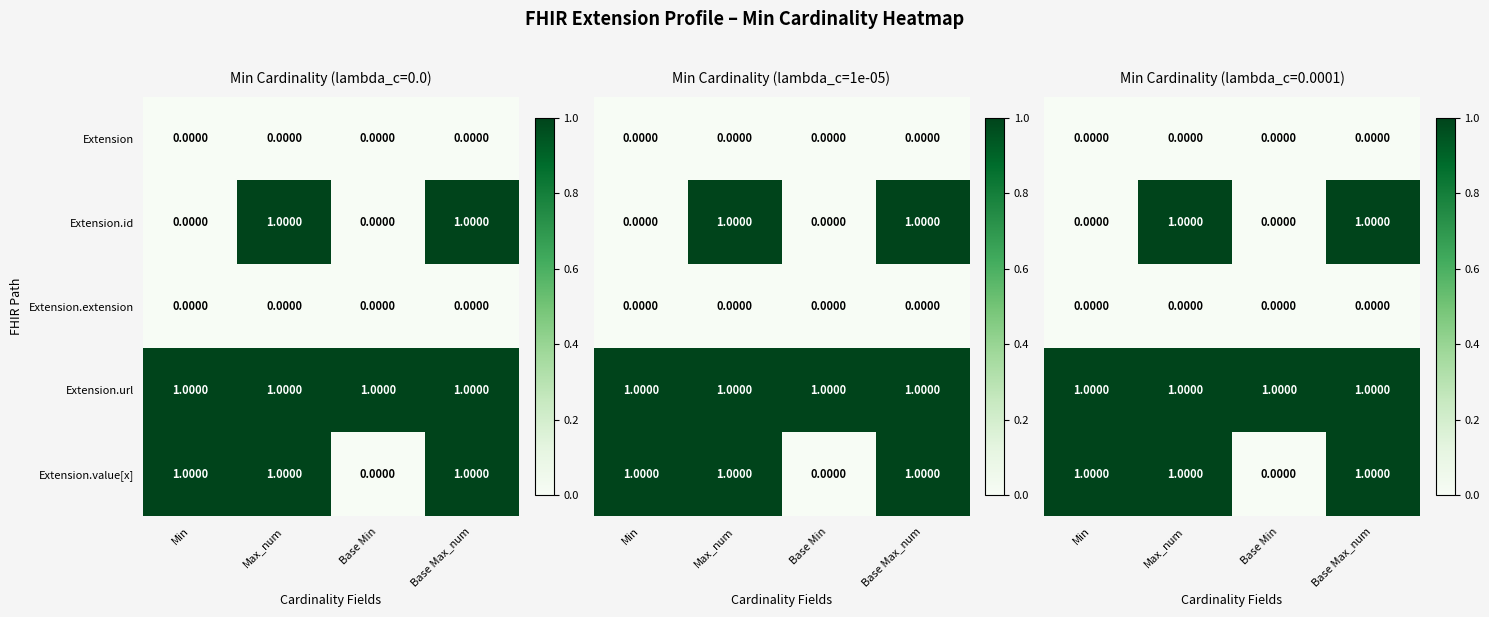

Is the value of Extension at Min greater than the value of Extension.value[x] at Max_num?

No